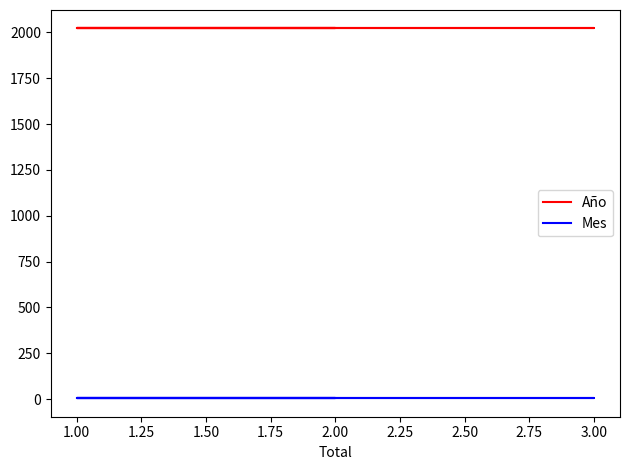

List the series in order of their overall mean, lowest first.

Mes, Año